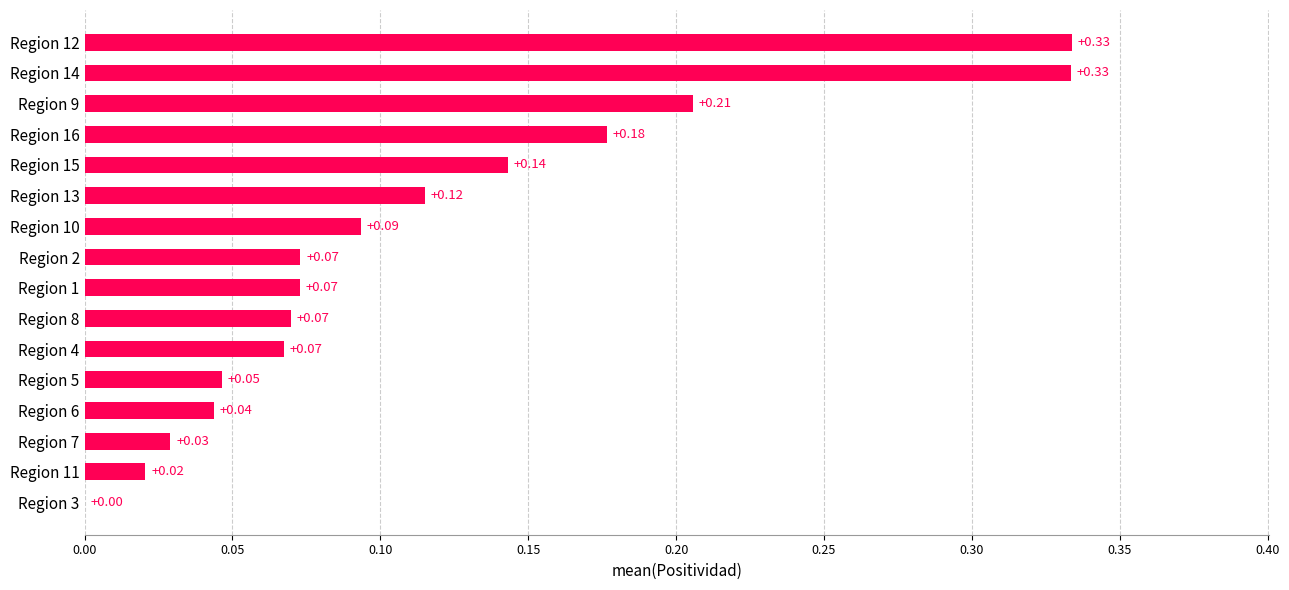

Between Region 8 and Region 6, which is larger?

Region 8